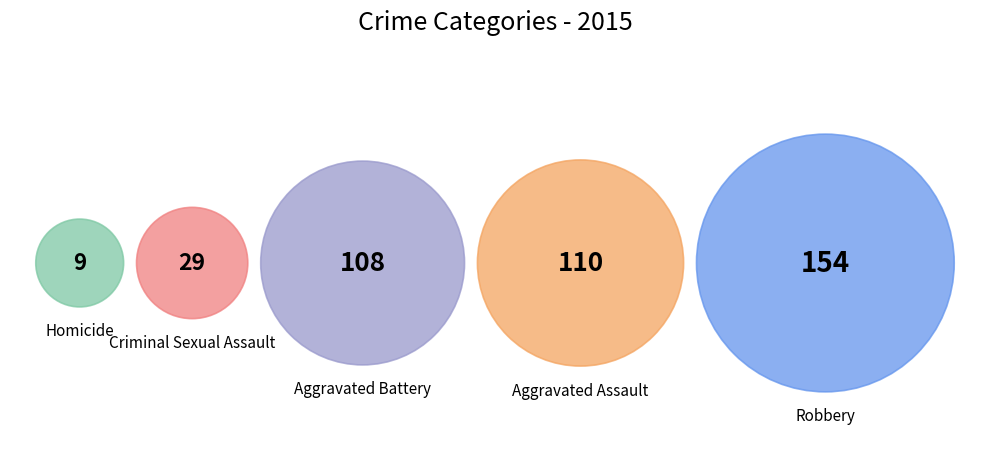

Count the number of slices in the pie.

5